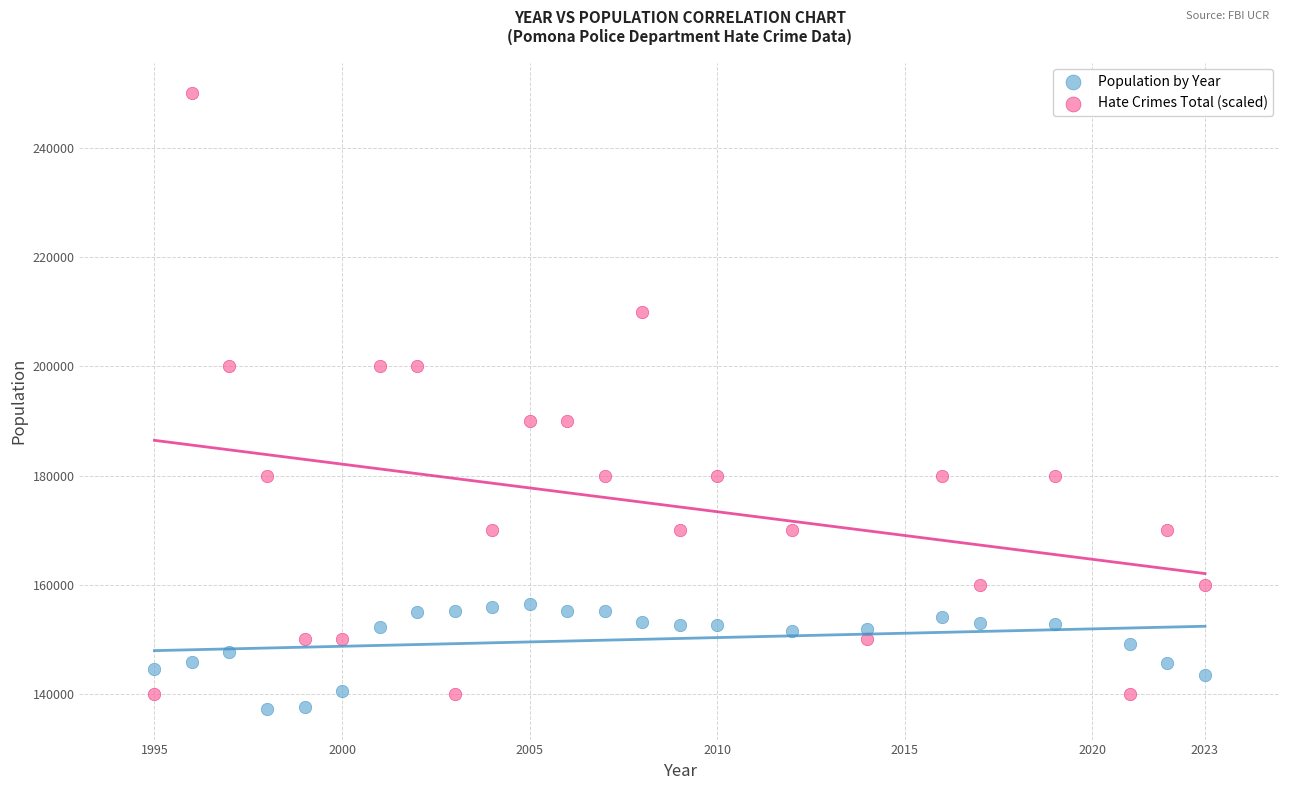

What is the X range (max minus min) for the scatter plot?

28